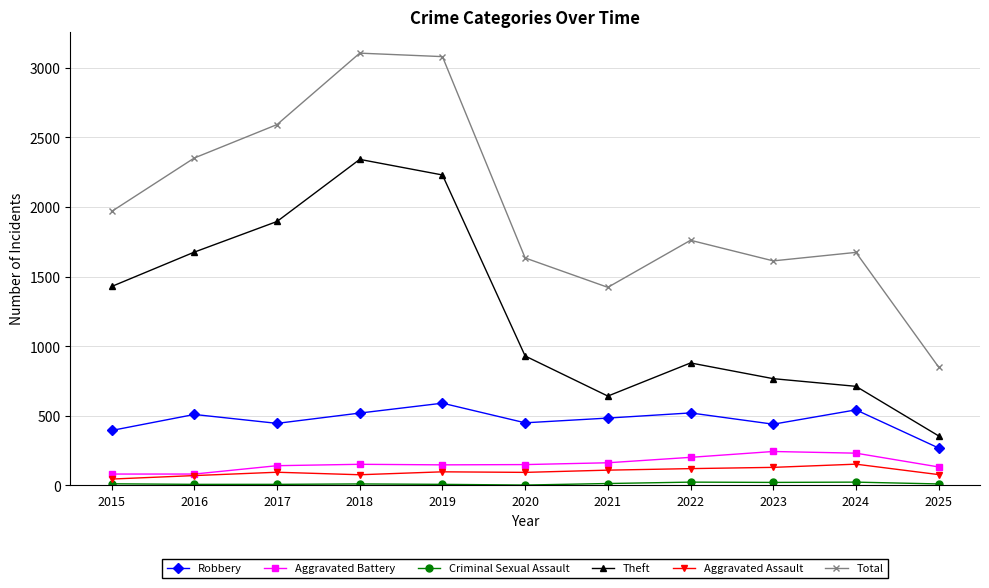

Which series has the largest range (max minus min)?

Total